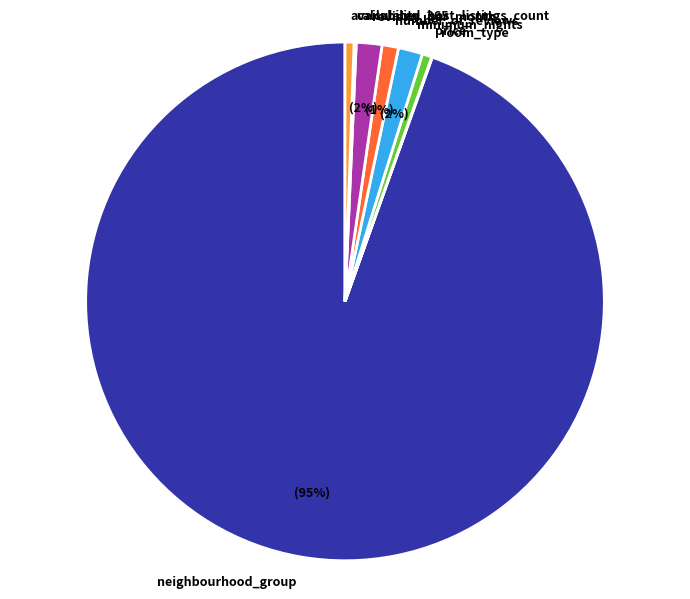

True or false: availability_365 accounts for 11% of the total.

False